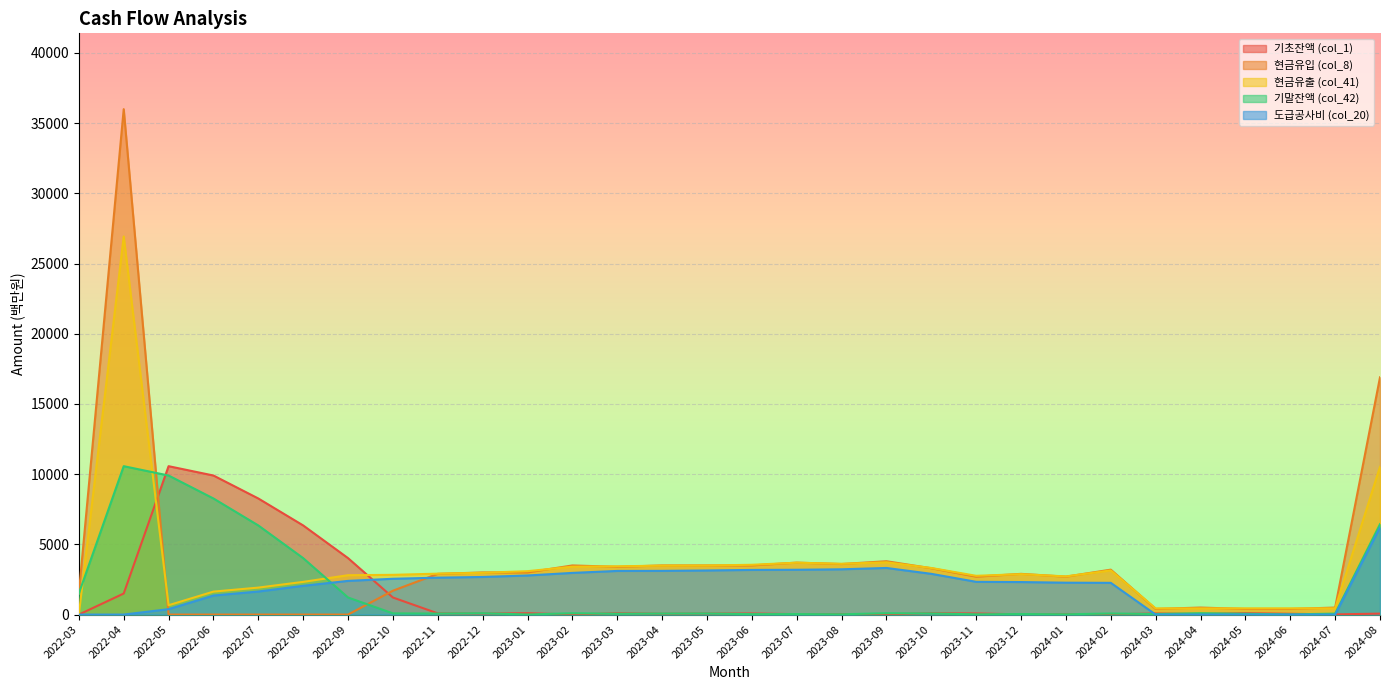

What is the sum of the 기초잔액 (col_1) values at 2022-12 and 2023-01?

168.7